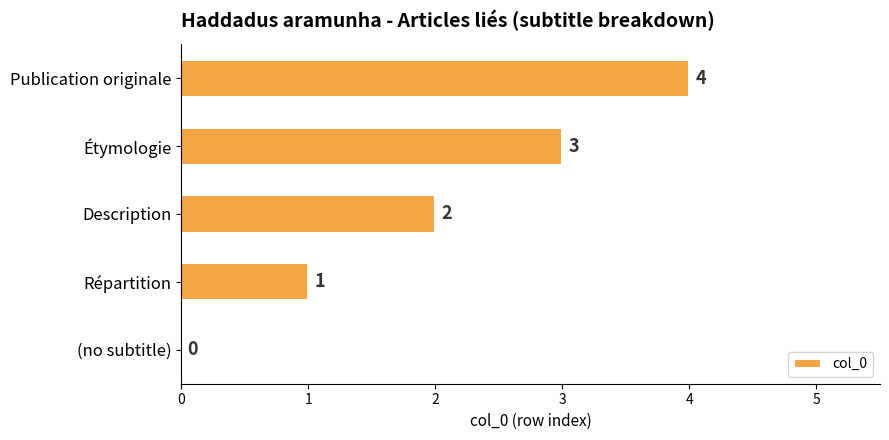

True or false: the data shows 3 at Description.

False